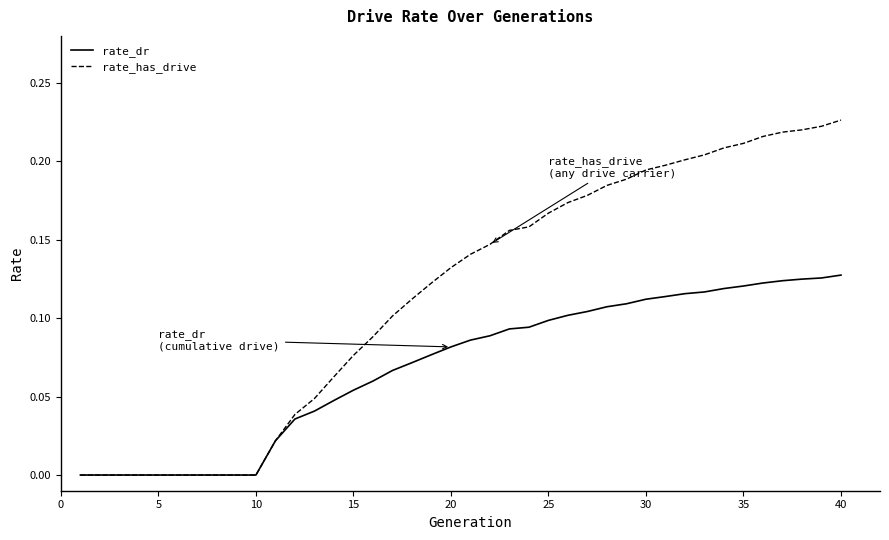

Does the chart have visible grid lines?

No